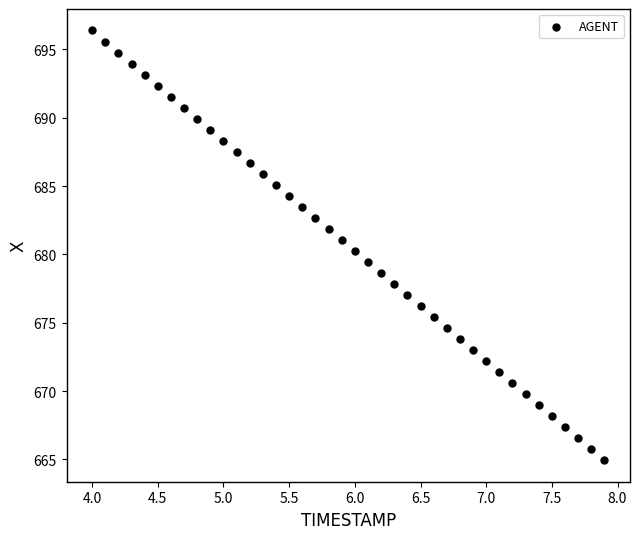

What is the range of X values (max minus min)?

3.9